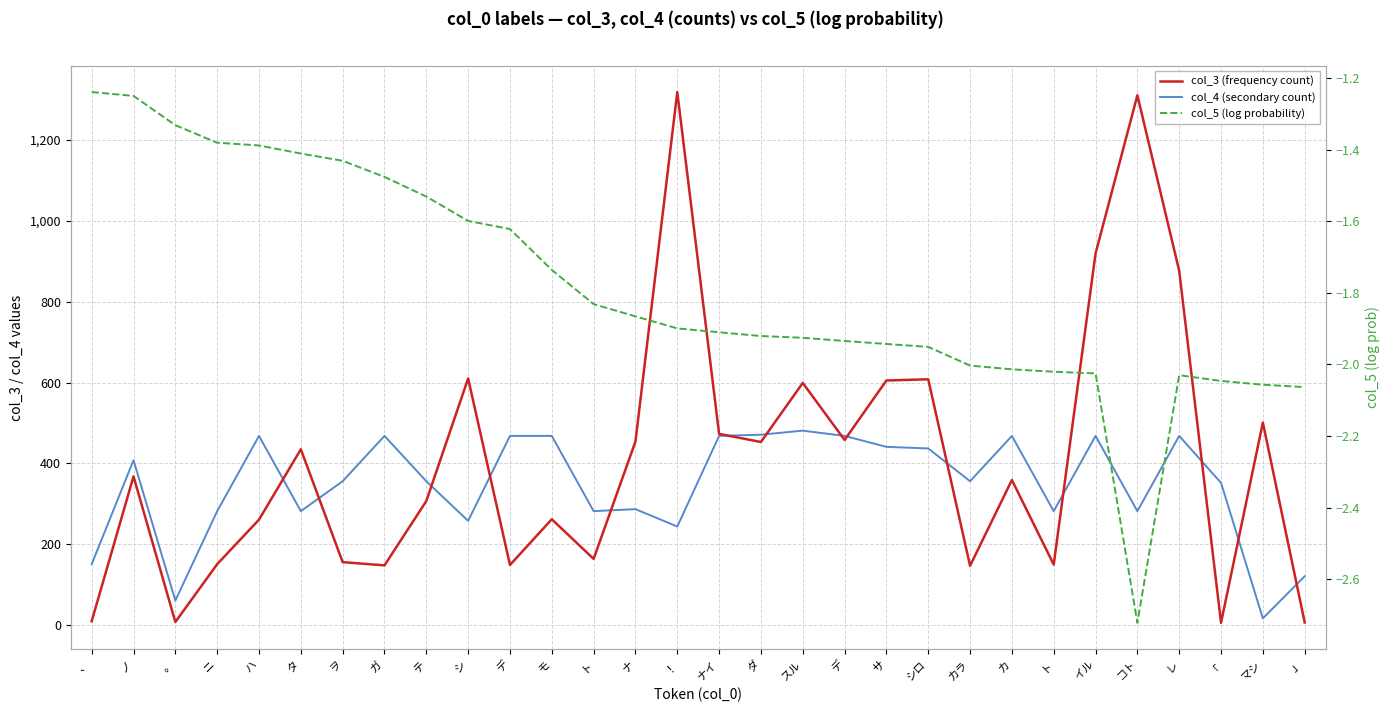

Is it true that col_5 (log probability) equals -1.4 at カ?

False